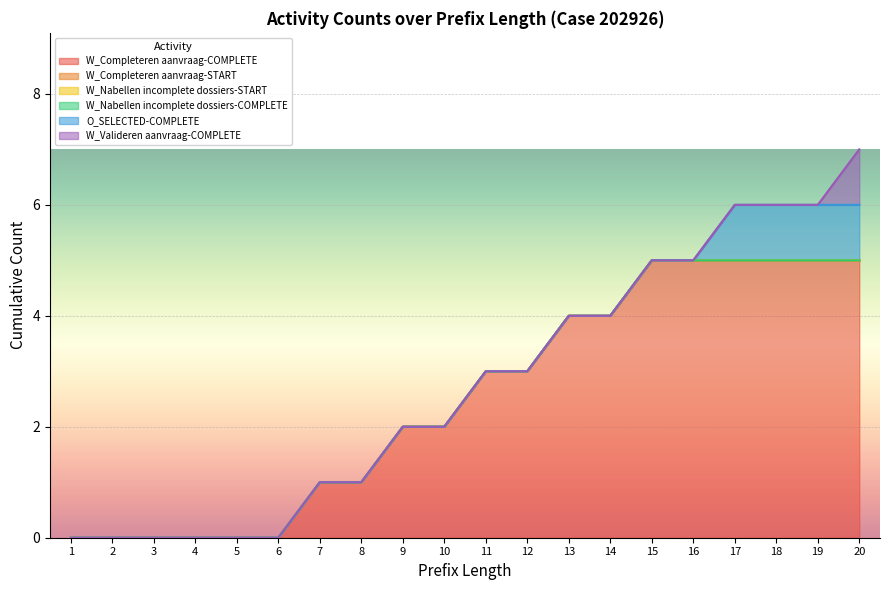

Is it true that W_Nabellen incomplete dossiers-START equals 0 at 1?

True